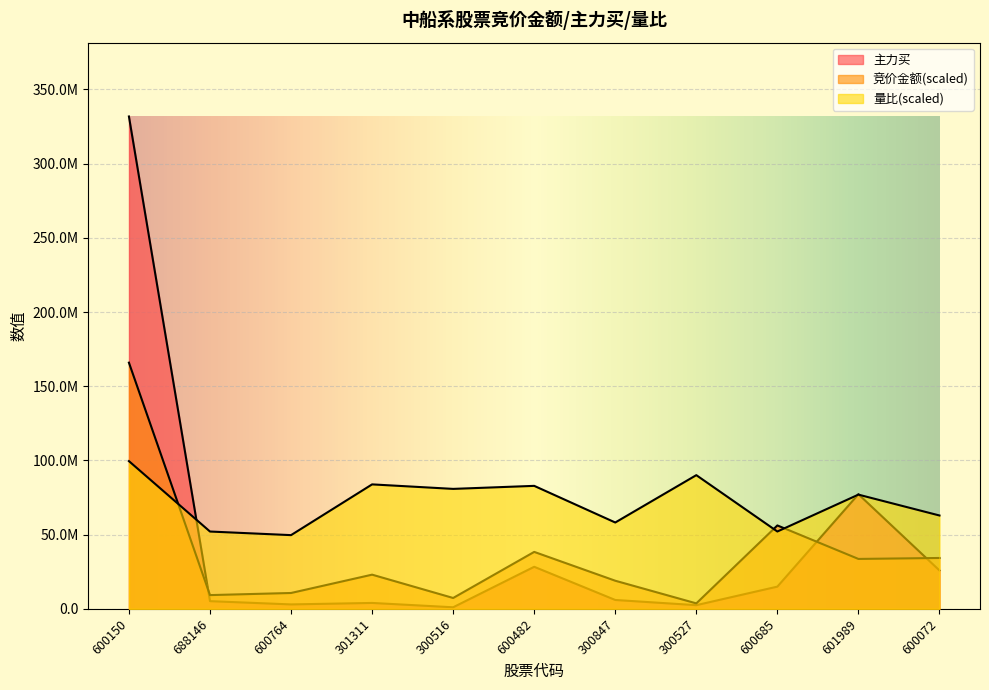

At which label is 竞价金额 closest to 84783222?

600685